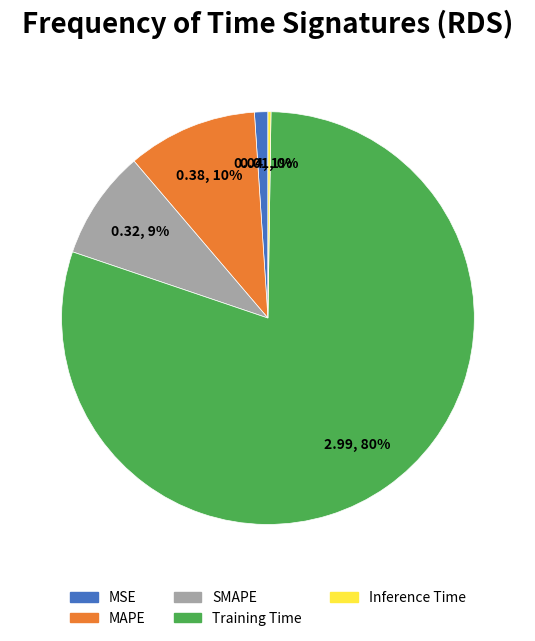

Is the sum of MAPE and SMAPE greater than half?

No